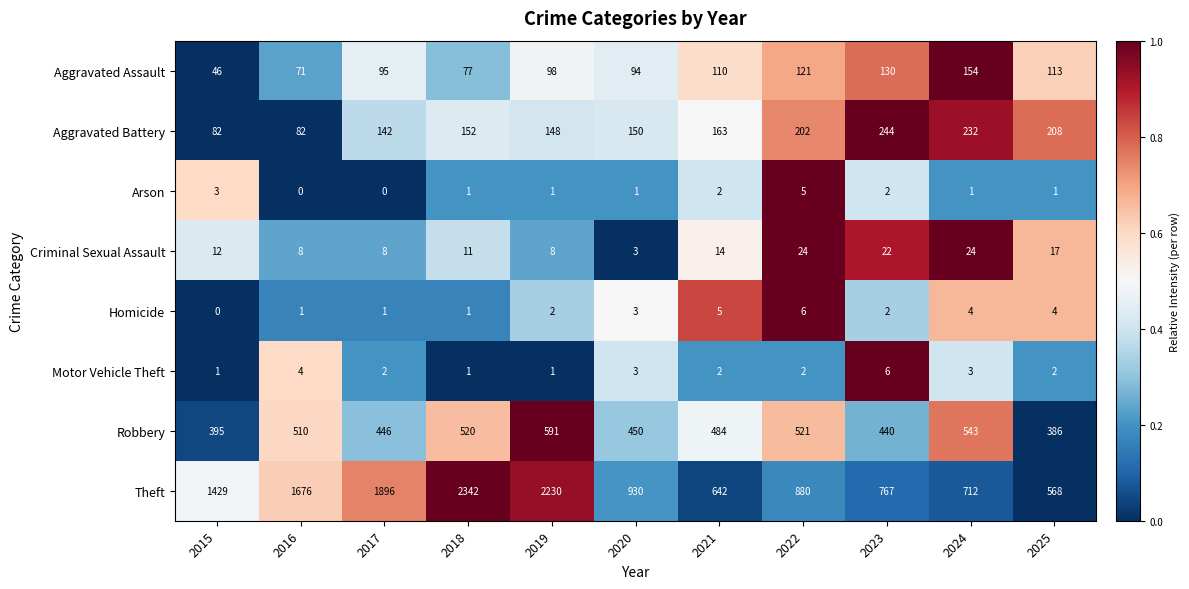

What is the average value of the Aggravated Battery series?

164